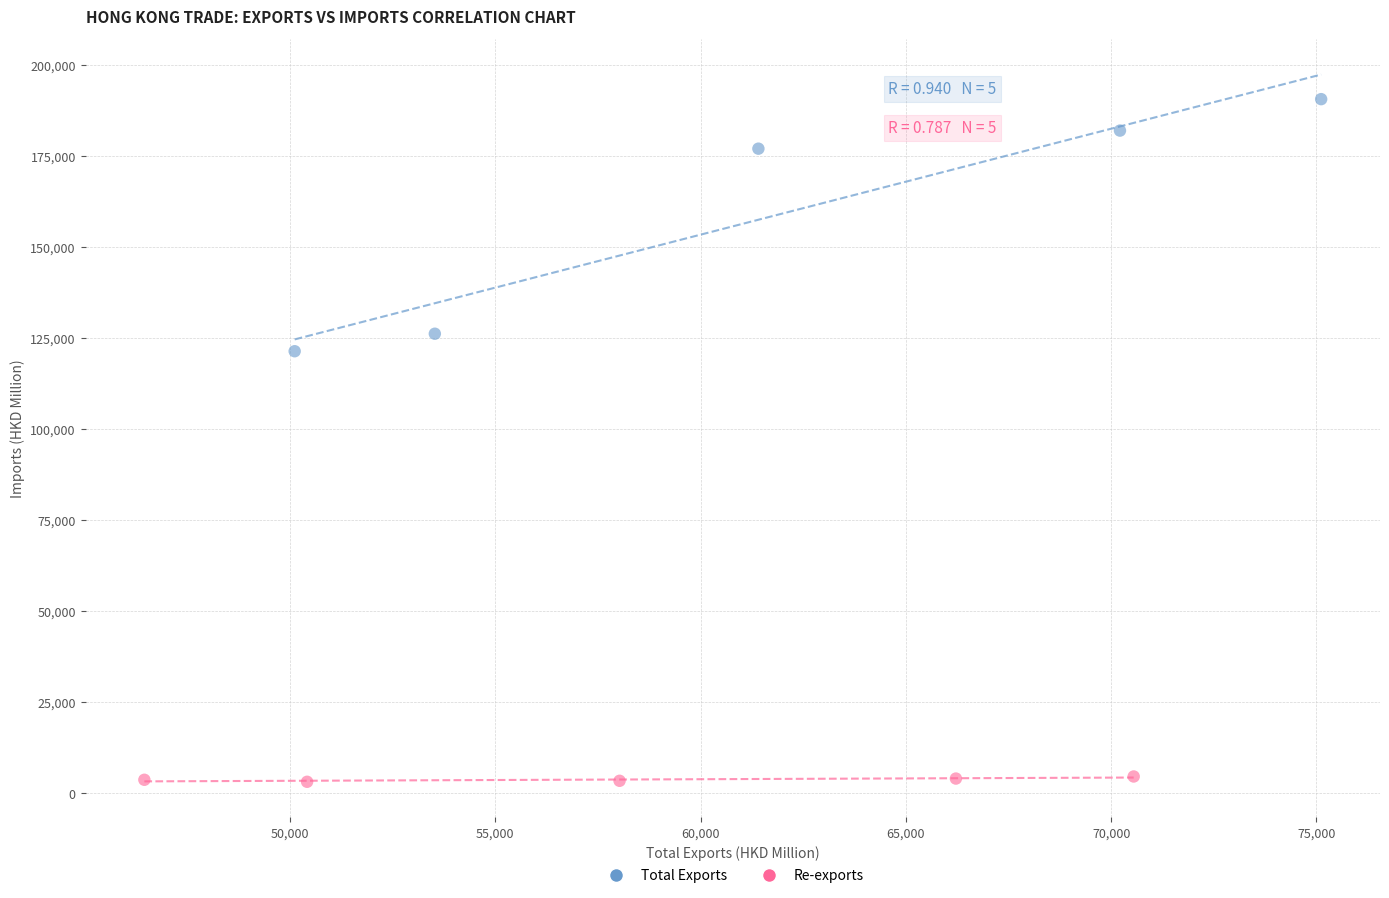

Which series contains the lowest Y value?

Re-exports